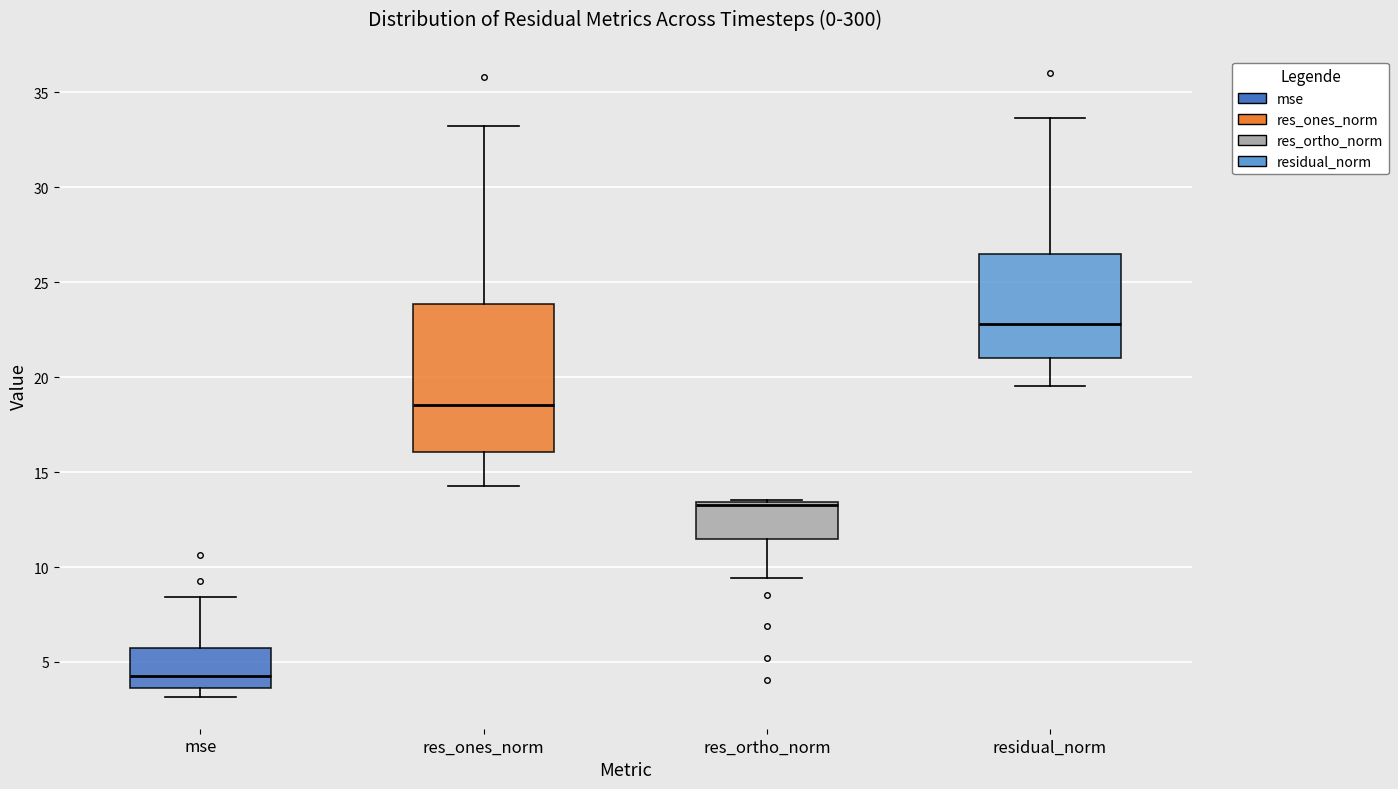

Which box's median line is the lowest?

mse